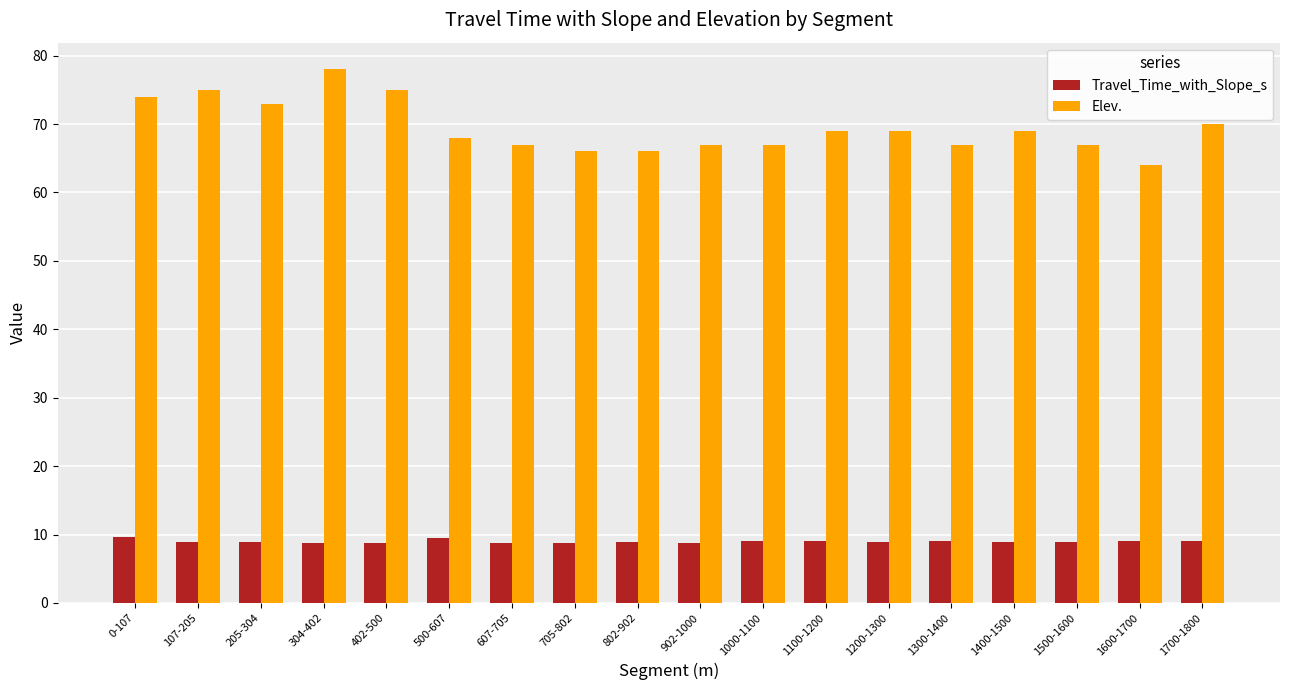

What is the difference between the Travel_Time_with_Slope_s values at 607-705 and 402-500?

0.1